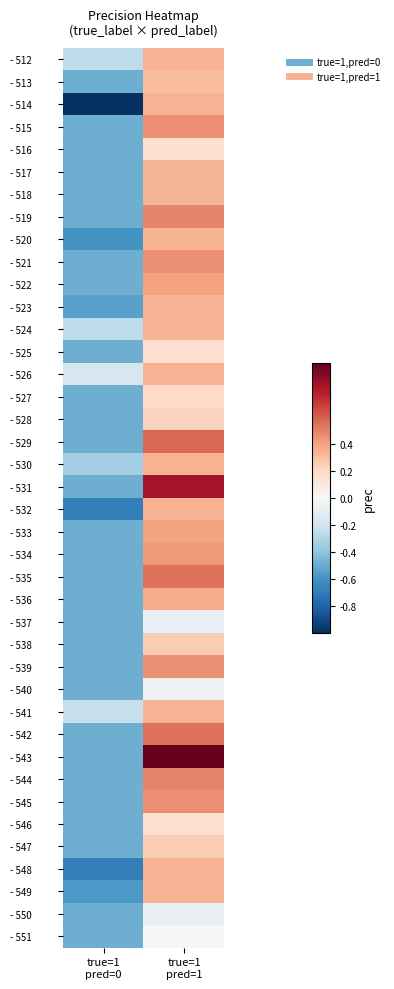

Reading right to left, transcribe all the data shown in this chart.

- 512: true=1
pred=1=0.3	true=1
pred=0=-0.3
- 513: true=1
pred=1=0.3	true=1
pred=0=-0.5
- 514: true=1
pred=1=0.3	true=1
pred=0=-1.0
- 515: true=1
pred=1=0.5	true=1
pred=0=-0.5
- 516: true=1
pred=1=0.2	true=1
pred=0=-0.5
- 517: true=1
pred=1=0.3	true=1
pred=0=-0.5
- 518: true=1
pred=1=0.3	true=1
pred=0=-0.5
- 519: true=1
pred=1=0.5	true=1
pred=0=-0.5
- 520: true=1
pred=1=0.3	true=1
pred=0=-0.6
- 521: true=1
pred=1=0.5	true=1
pred=0=-0.5
- 522: true=1
pred=1=0.4	true=1
pred=0=-0.5
- 523: true=1
pred=1=0.3	true=1
pred=0=-0.5
- 524: true=1
pred=1=0.3	true=1
pred=0=-0.3
- 525: true=1
pred=1=0.2	true=1
pred=0=-0.5
- 526: true=1
pred=1=0.3	true=1
pred=0=-0.2
- 527: true=1
pred=1=0.2	true=1
pred=0=-0.5
- 528: true=1
pred=1=0.2	true=1
pred=0=-0.5
- 529: true=1
pred=1=0.6	true=1
pred=0=-0.5
- 530: true=1
pred=1=0.3	true=1
pred=0=-0.3
- 531: true=1
pred=1=0.8	true=1
pred=0=-0.5
- 532: true=1
pred=1=0.3	true=1
pred=0=-0.7
- 533: true=1
pred=1=0.4	true=1
pred=0=-0.5
- 534: true=1
pred=1=0.4	true=1
pred=0=-0.5
- 535: true=1
pred=1=0.5	true=1
pred=0=-0.5
- 536: true=1
pred=1=0.4	true=1
pred=0=-0.5
- 537: true=1
pred=1=-0.1	true=1
pred=0=-0.5
- 538: true=1
pred=1=0.3	true=1
pred=0=-0.5
- 539: true=1
pred=1=0.5	true=1
pred=0=-0.5
- 540: true=1
pred=1=-0.1	true=1
pred=0=-0.5
- 541: true=1
pred=1=0.3	true=1
pred=0=-0.2
- 542: true=1
pred=1=0.5	true=1
pred=0=-0.5
- 543: true=1
pred=1=1.0	true=1
pred=0=-0.5
- 544: true=1
pred=1=0.5	true=1
pred=0=-0.5
- 545: true=1
pred=1=0.5	true=1
pred=0=-0.5
- 546: true=1
pred=1=0.2	true=1
pred=0=-0.5
- 547: true=1
pred=1=0.3	true=1
pred=0=-0.5
- 548: true=1
pred=1=0.3	true=1
pred=0=-0.7
- 549: true=1
pred=1=0.3	true=1
pred=0=-0.6
- 550: true=1
pred=1=-0.1	true=1
pred=0=-0.5
- 551: true=1
pred=1=0.0	true=1
pred=0=-0.5